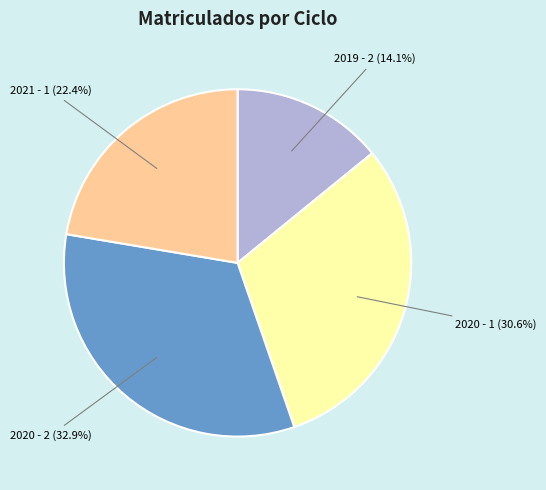

To the nearest percent, what portion does 2020 - 2 represent?

33%